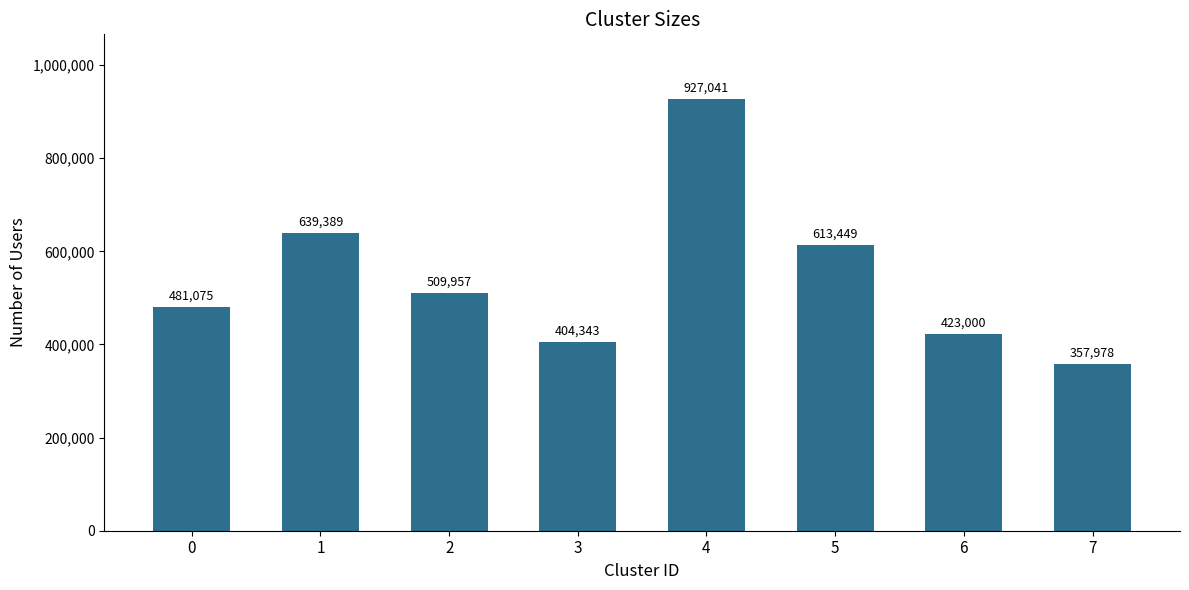

Approximately how many times larger is the value at 7 compared to 0?

0.7